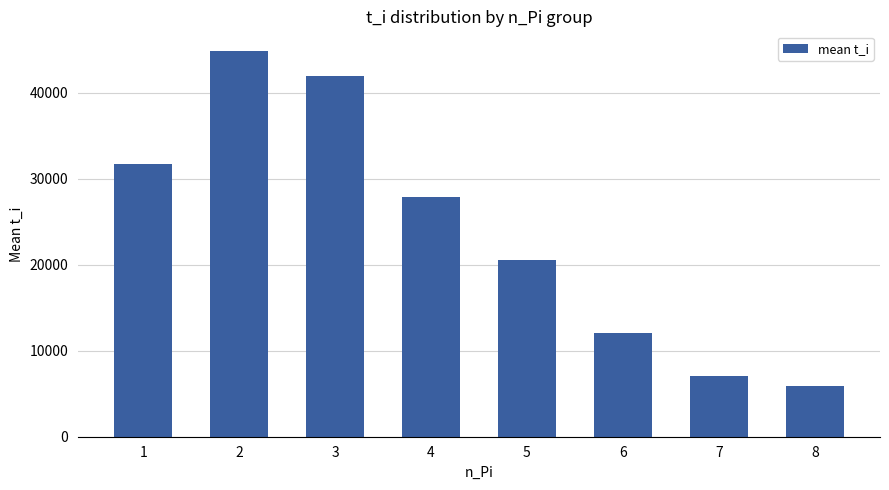

What is the sum of the values at 4 and 6?

39946.2